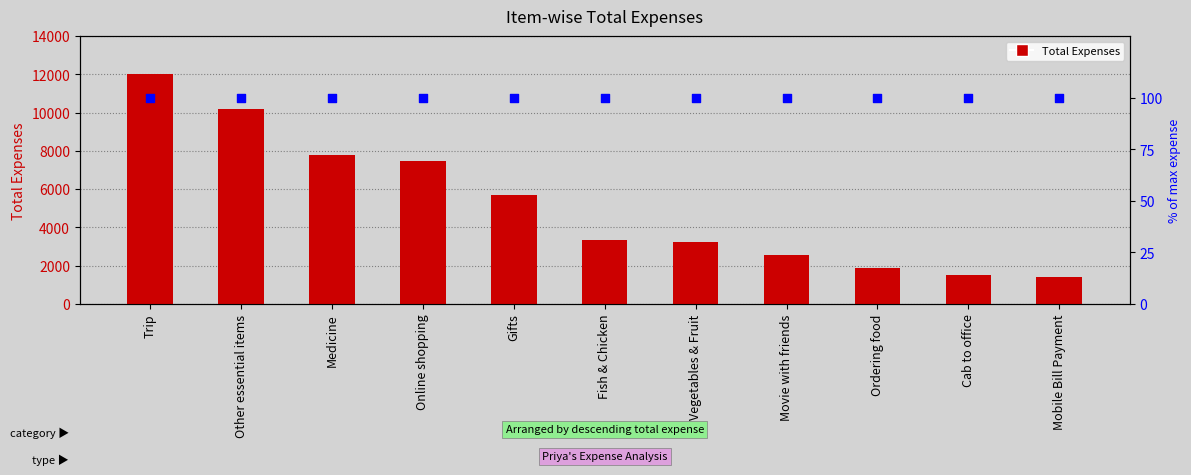

Which series has the widest spread of Y values?

Total Expenses